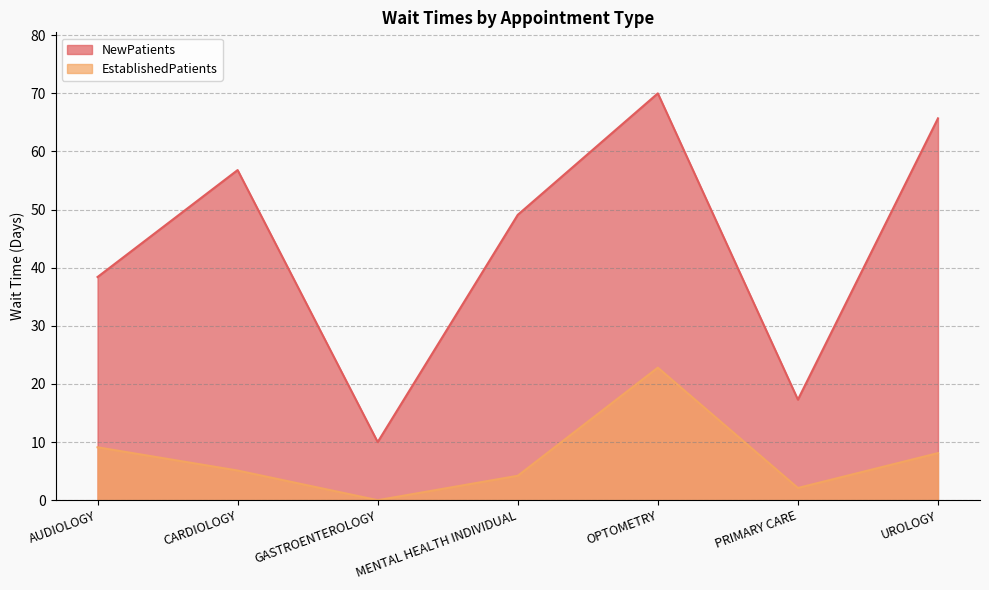

The value of NewPatients at MENTAL HEALTH INDIVIDUAL is 80.2. True or false?

False